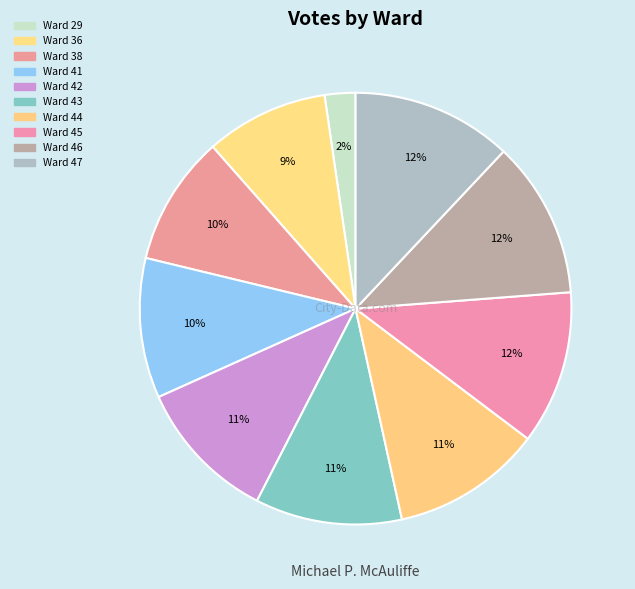

Count the number of slices in the pie.

10